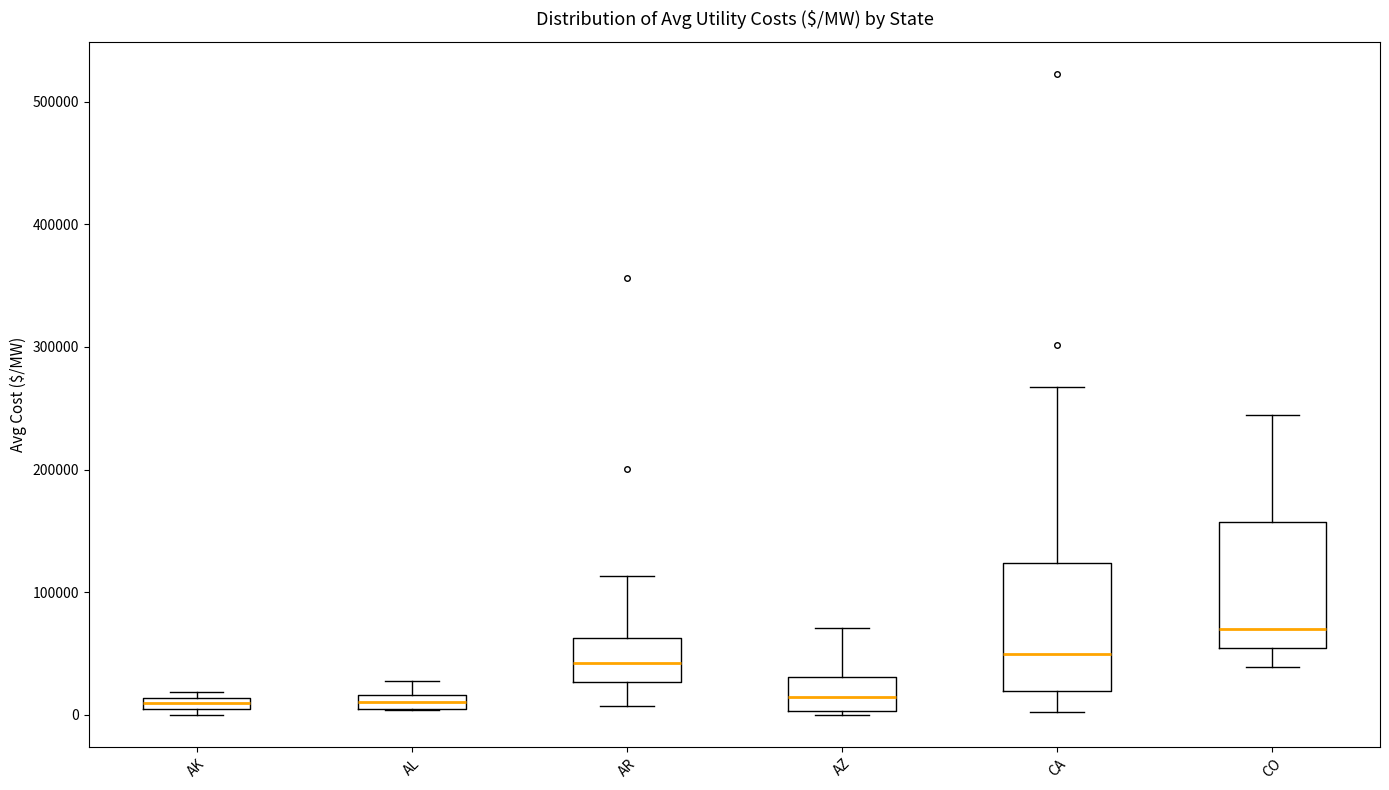

Where is the lower edge of the box for AK on the y-axis? The values are not printed on the chart, so give them approximately, as read against the axis.

0